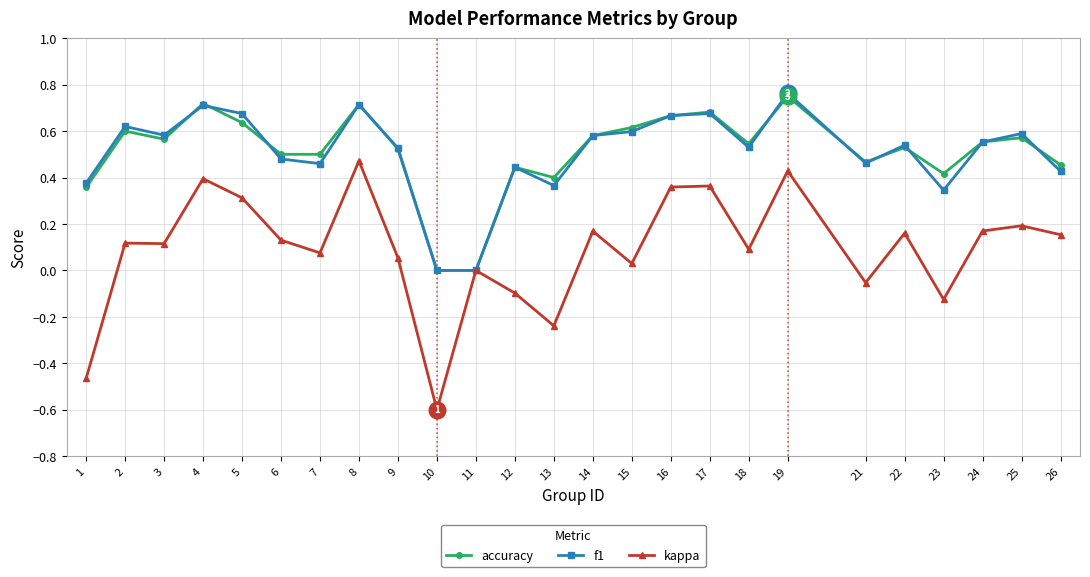

The f1 series shows 0.4 at 11. True or false?

False